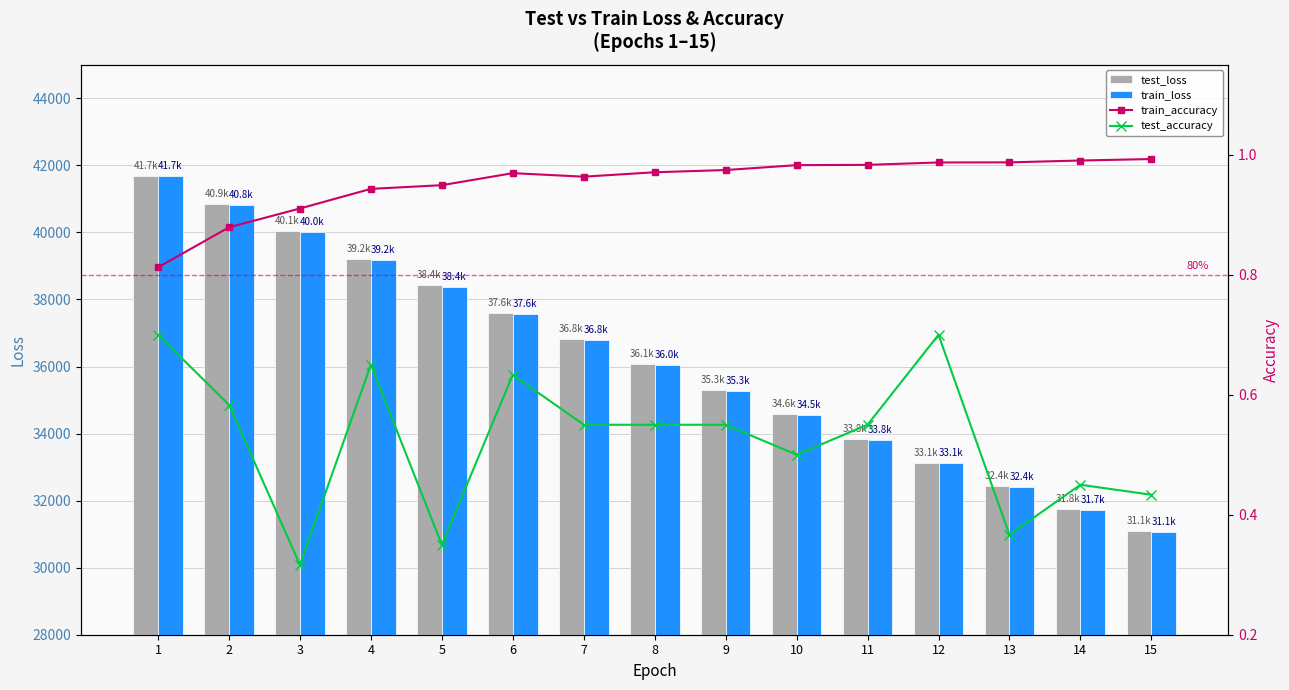

What are all the series names shown in the legend?

test_loss, train_loss, train_accuracy, test_accuracy